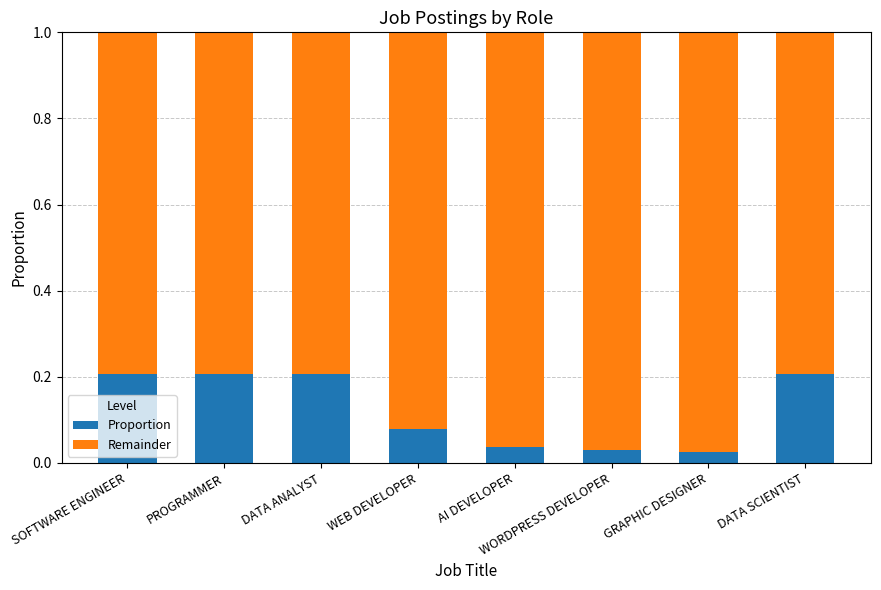

The Proportion series shows 0.1 at AI DEVELOPER. True or false?

False